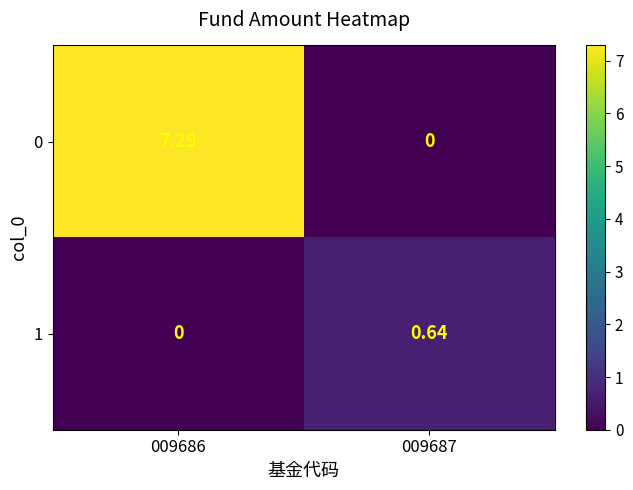

Rank the series by their maximum value, from lowest to highest.

1, 0